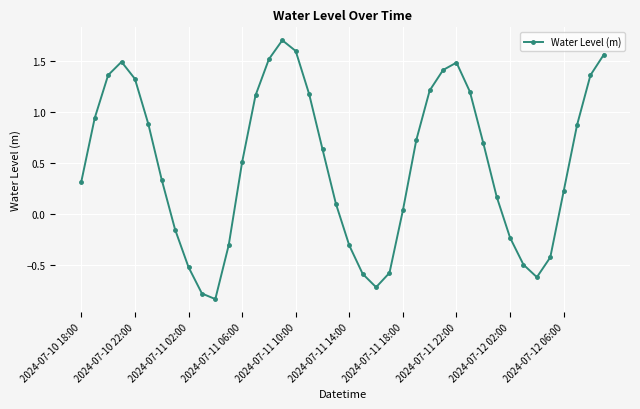

What is the value of the 21st point from the left?

-0.3